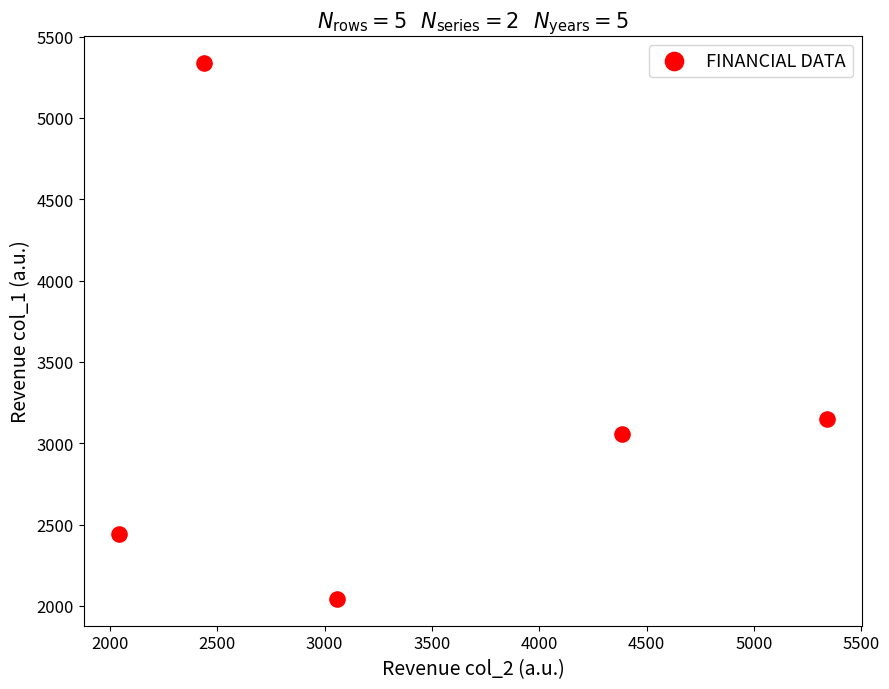

What Y value in the scatter plot is closest to 3691?

3146.0